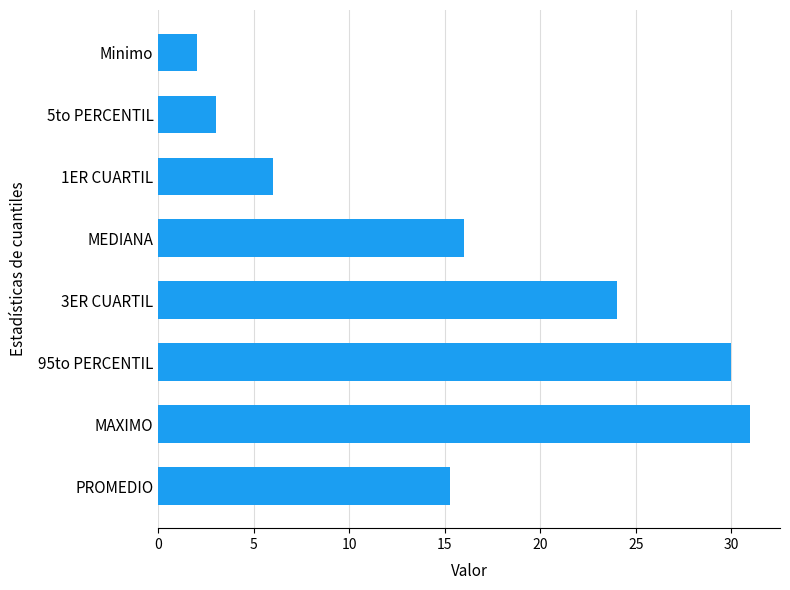

At which category does the chart reach its peak across all series?

MAXIMO